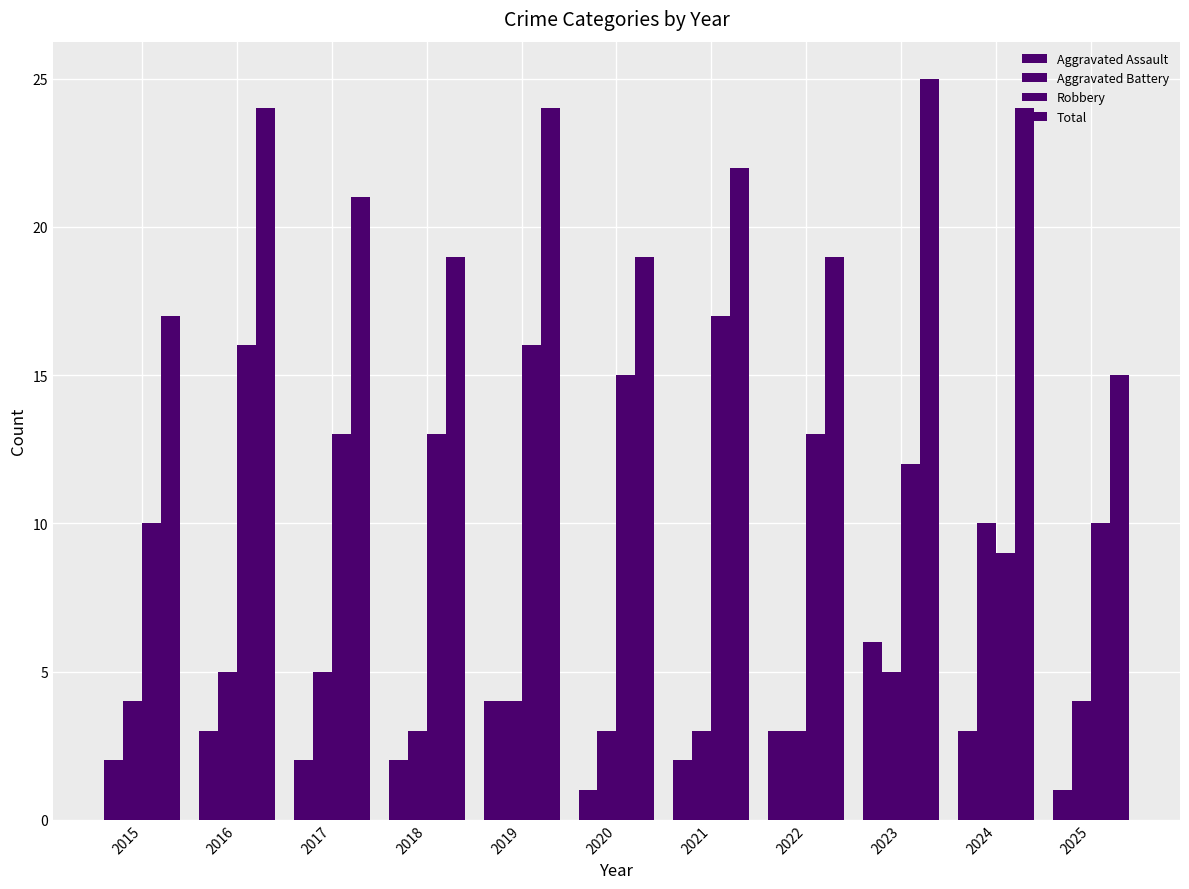

Is it true that Robbery equals 12 at 2023?

True